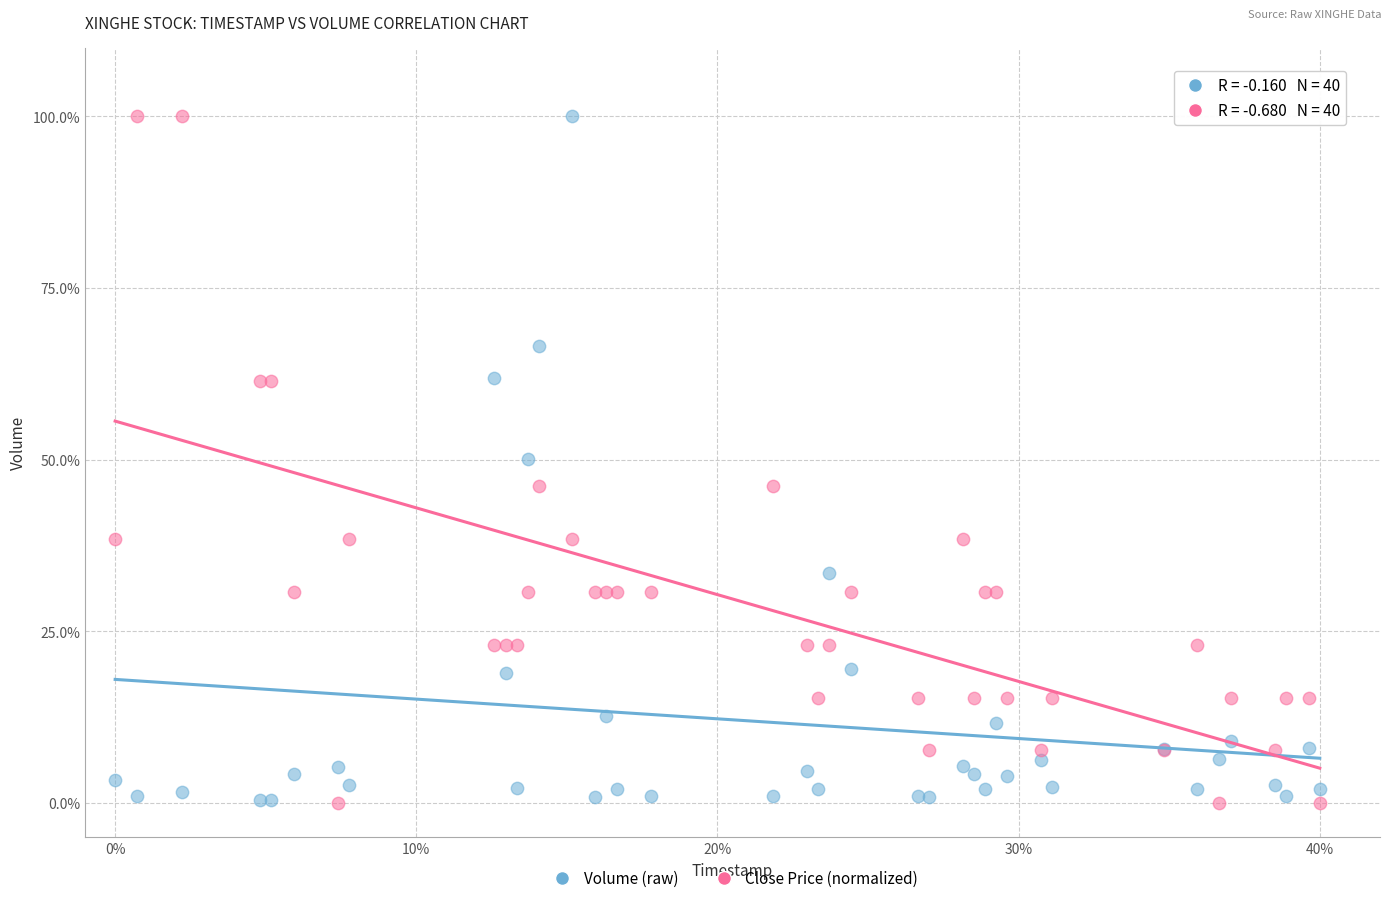

What is the X range (max minus min) for the scatter plot?

0.4